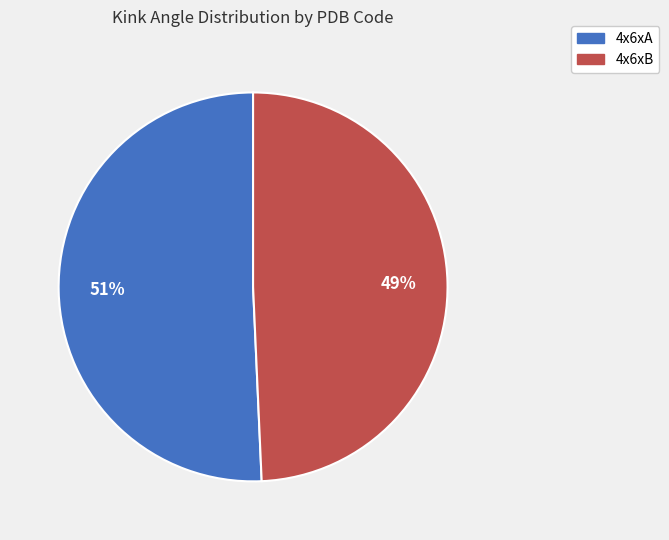

Is there a majority slice in this chart?

Yes